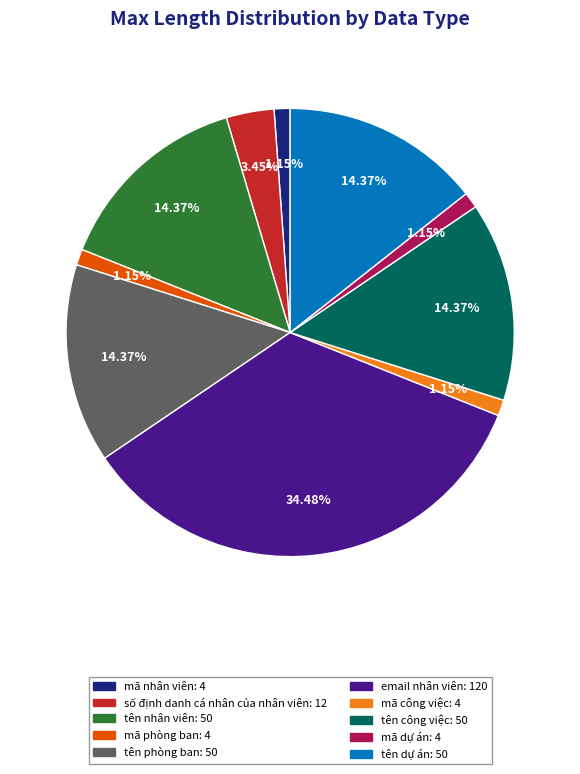

Which slice is the largest?

email nhân viên